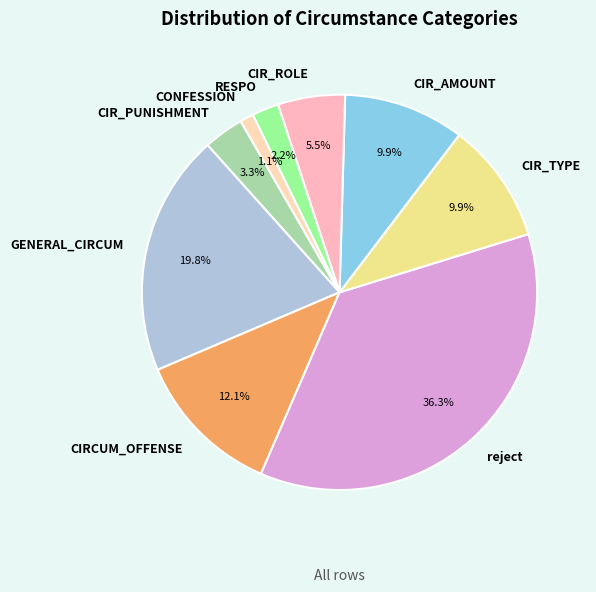

To the nearest percent, what portion does CIRCUM_OFFENSE represent?

12%